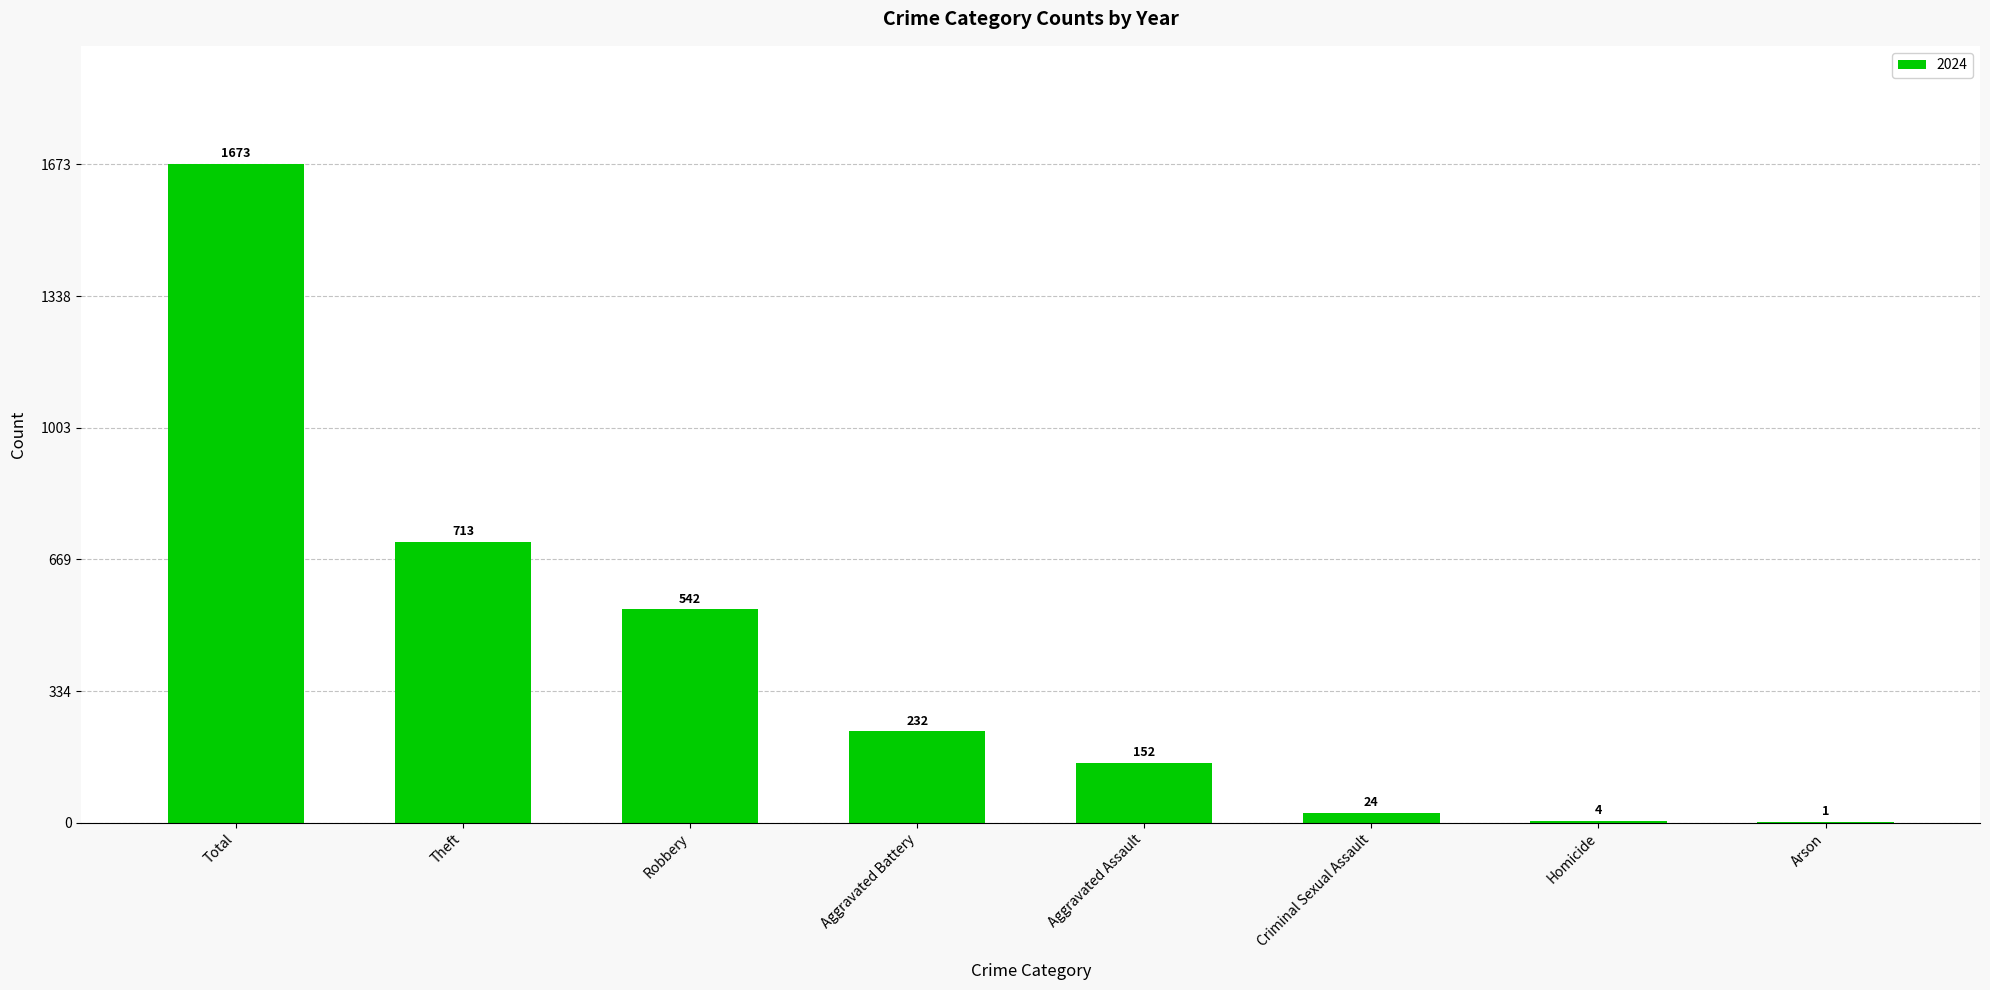

What is the maximum value shown in the chart?

1673